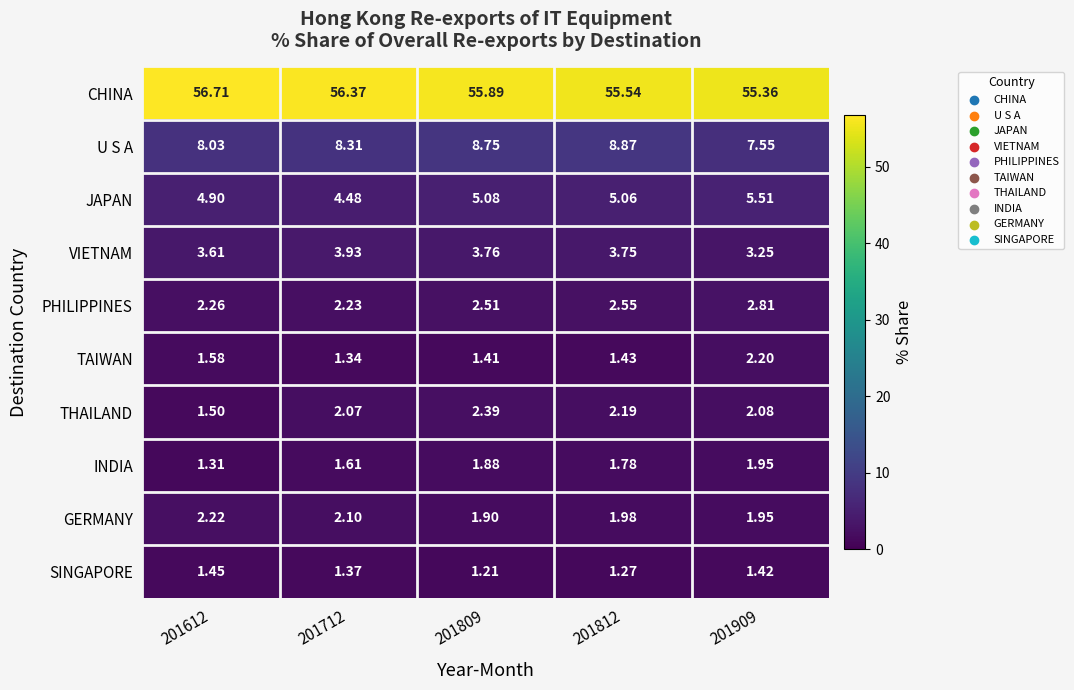

Which series has the largest range (max minus min)?

CHINA